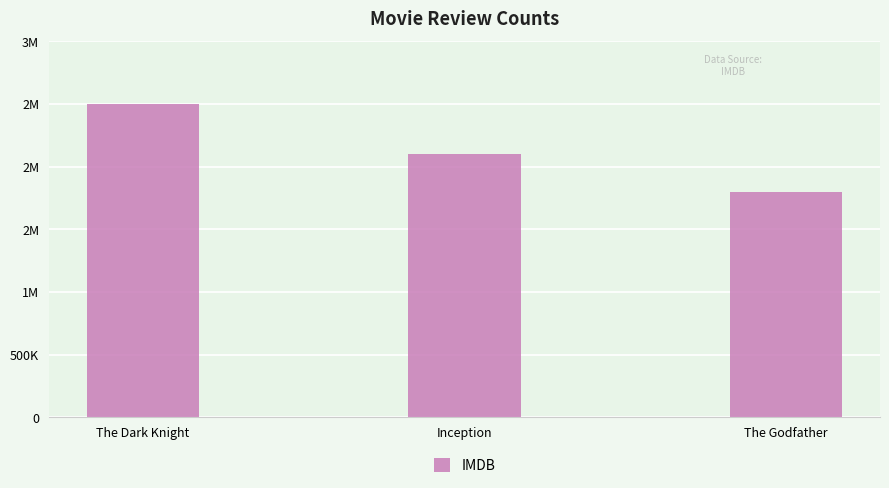

Are the bars horizontal?

No